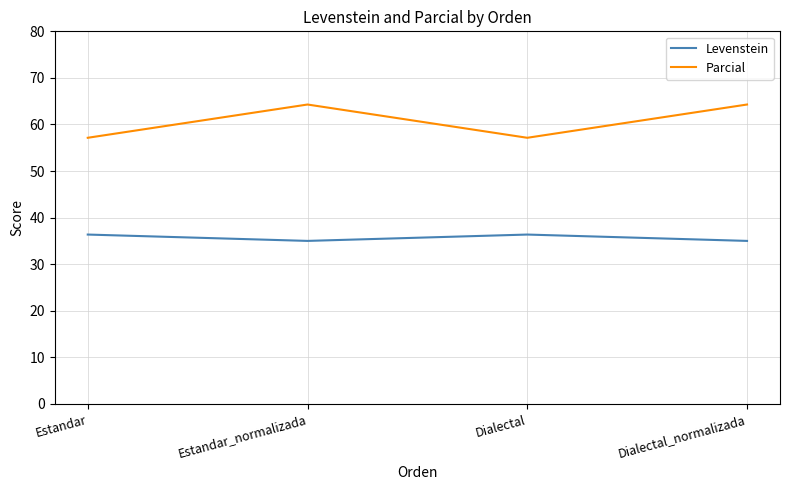

Is it true that Parcial equals 57.1 at Estandar?

True